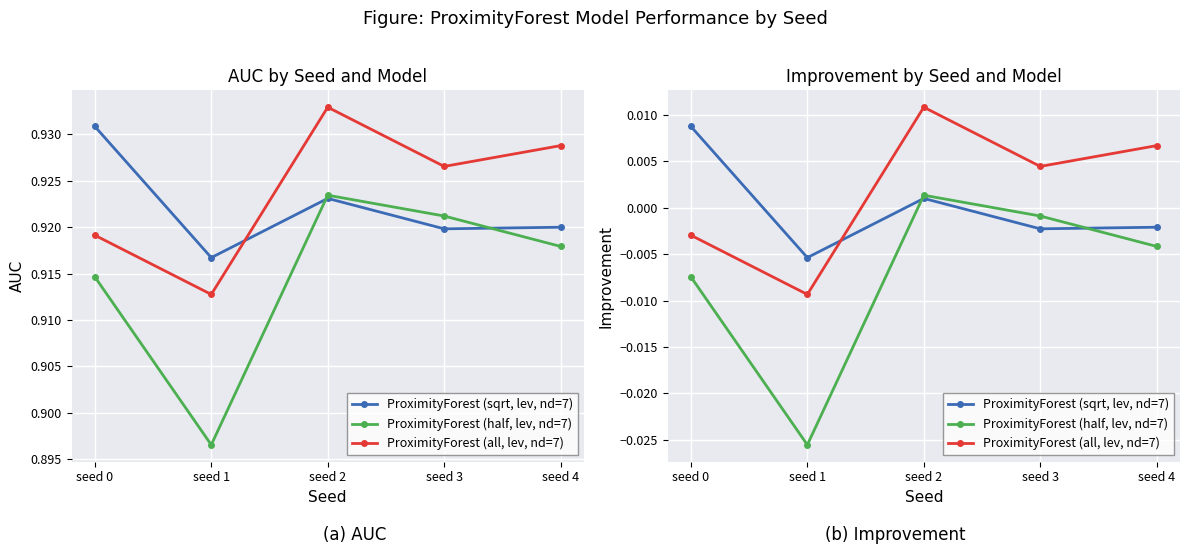

Which category has the highest value in the ProximityForest (all, lev, nd=7) series?

seed 2